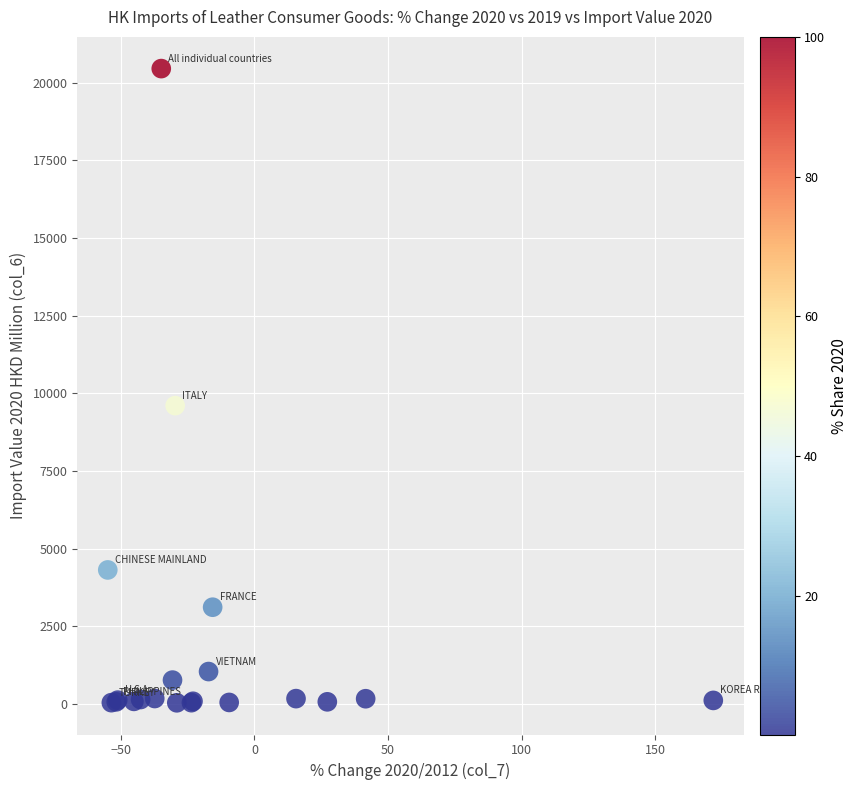

What Y value in the scatter plot is closest to 10245?

9602.7